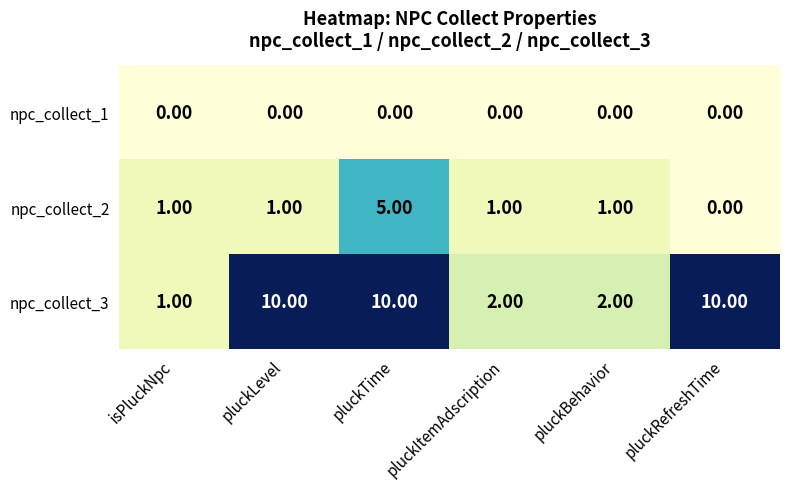

How many categories are shown in the chart?

6